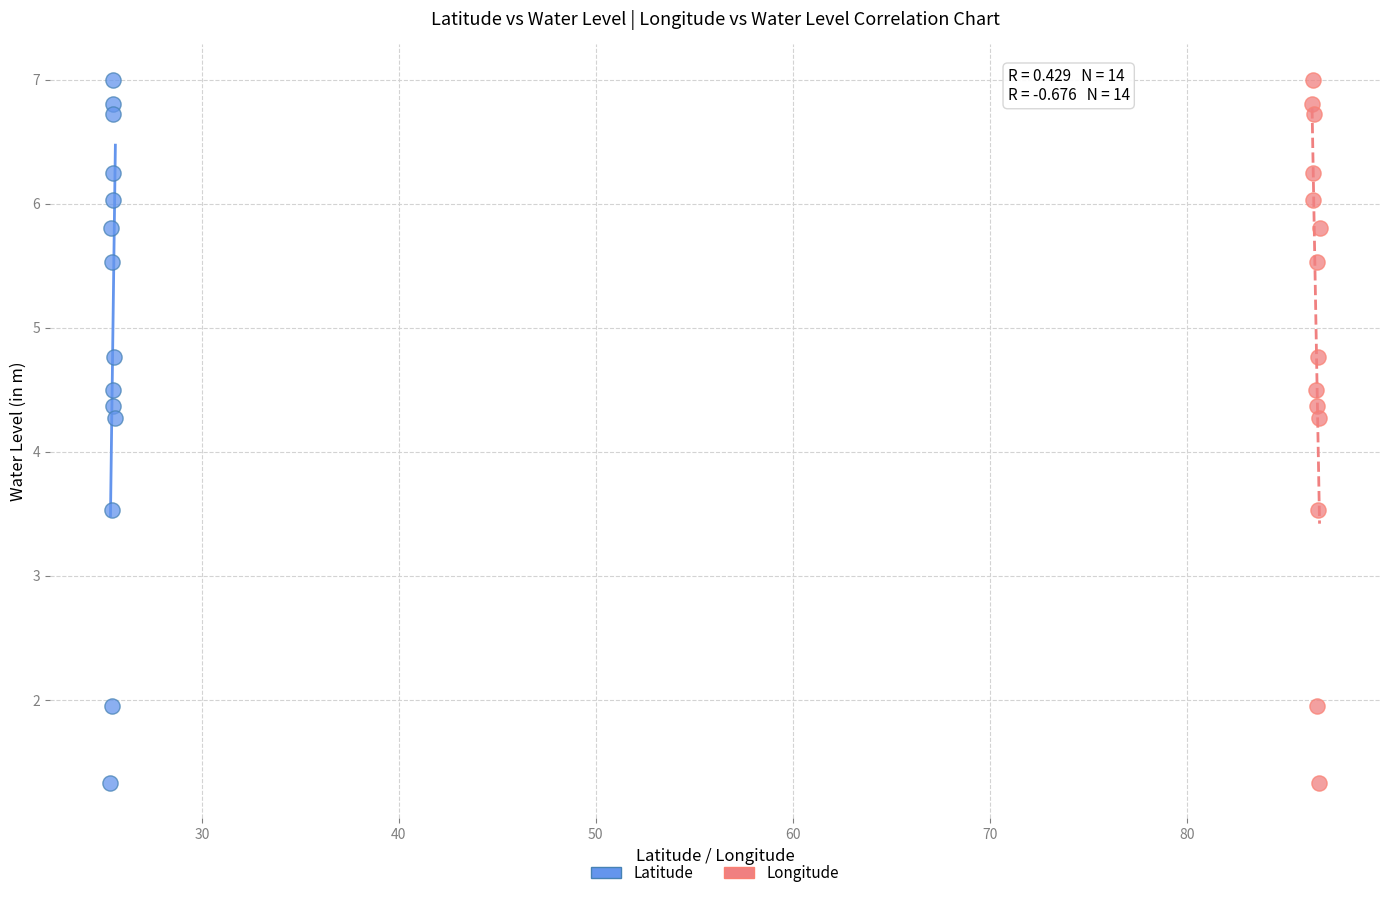

What are all the series names shown in the legend?

Latitude, Longitude